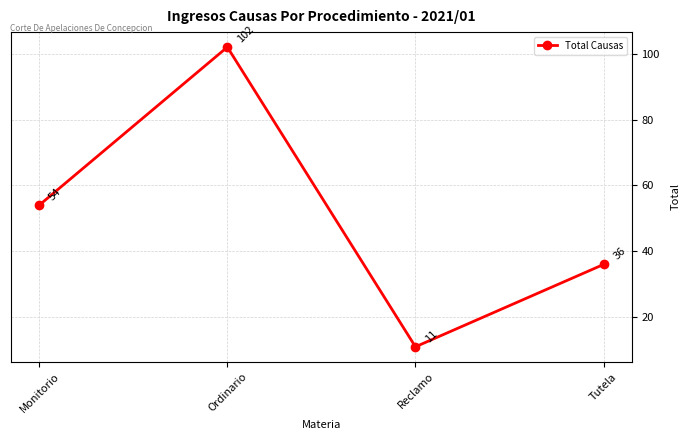

List the labels in order of value, largest first.

Ordinario, Monitorio, Tutela, Reclamo